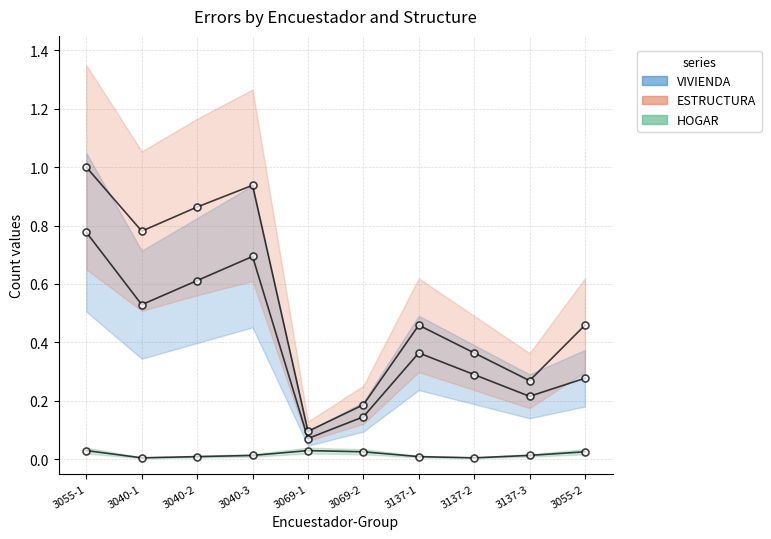

Which series has the widest spread of values?

ESTRUCTURA